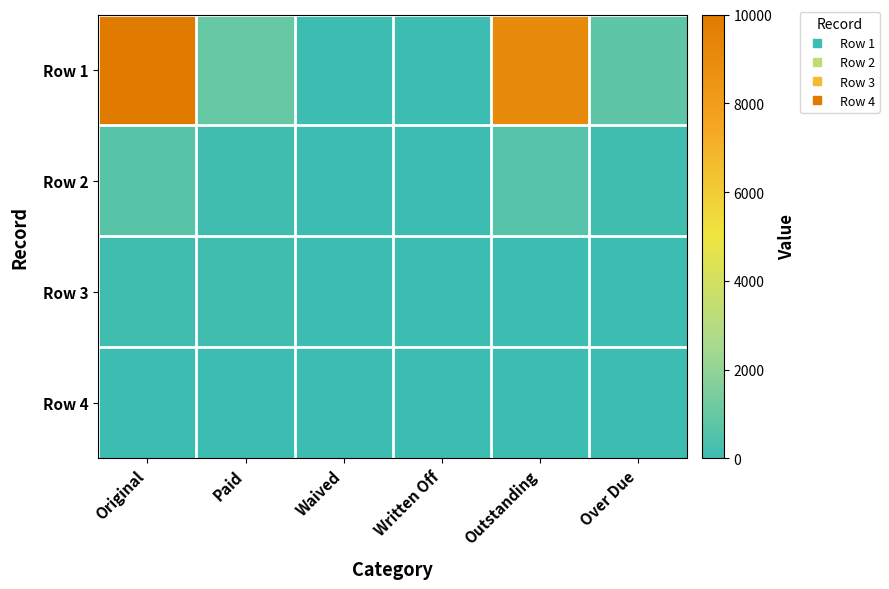

Which label corresponds to the largest value in the chart?

Original